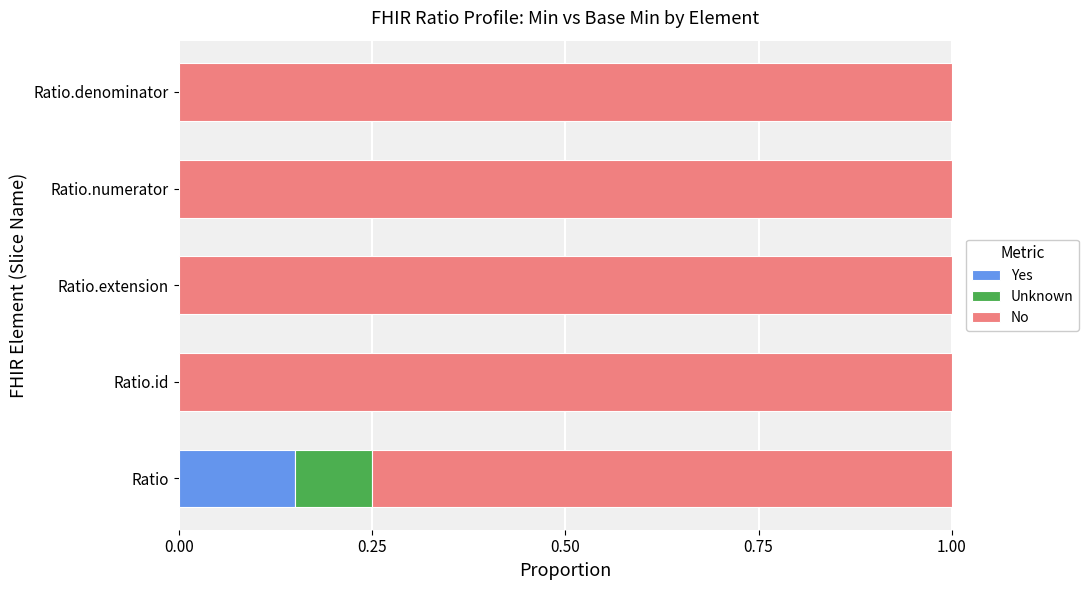

True or false: Yes has a value of 0.0 at Ratio.numerator.

True